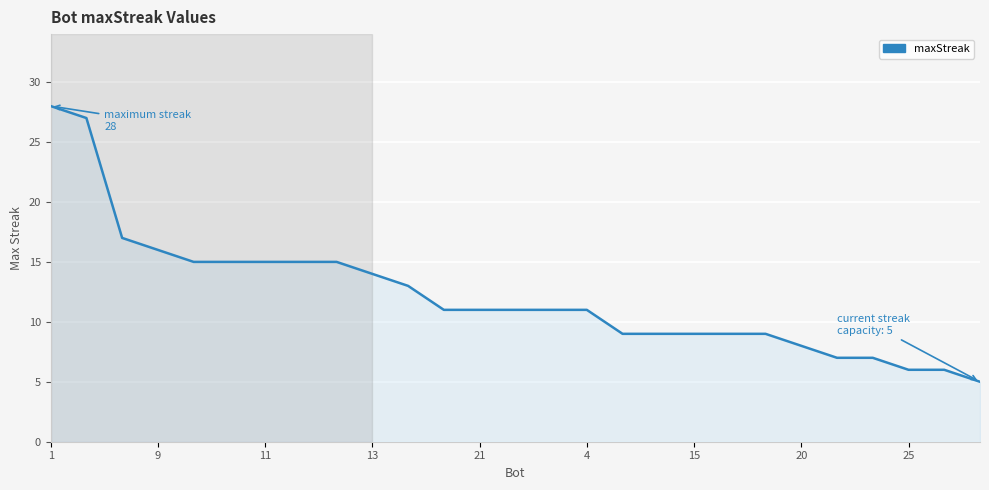

What is the smallest value displayed?

5